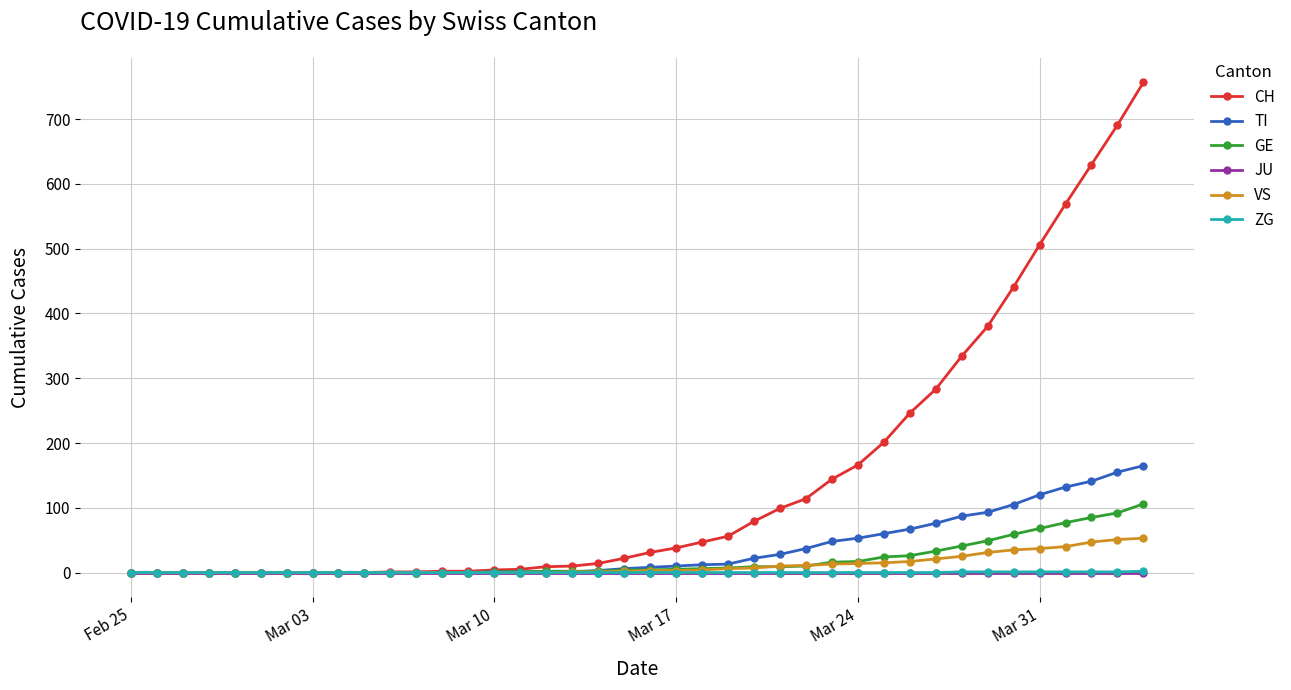

What is the sum of all CH values?

5882